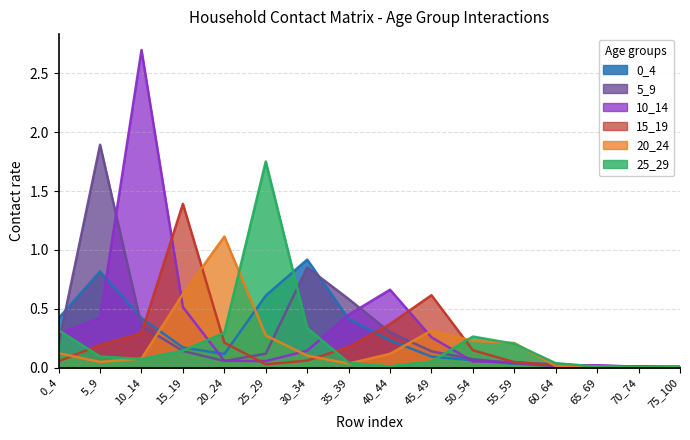

What is the greatest value displayed?

2.7